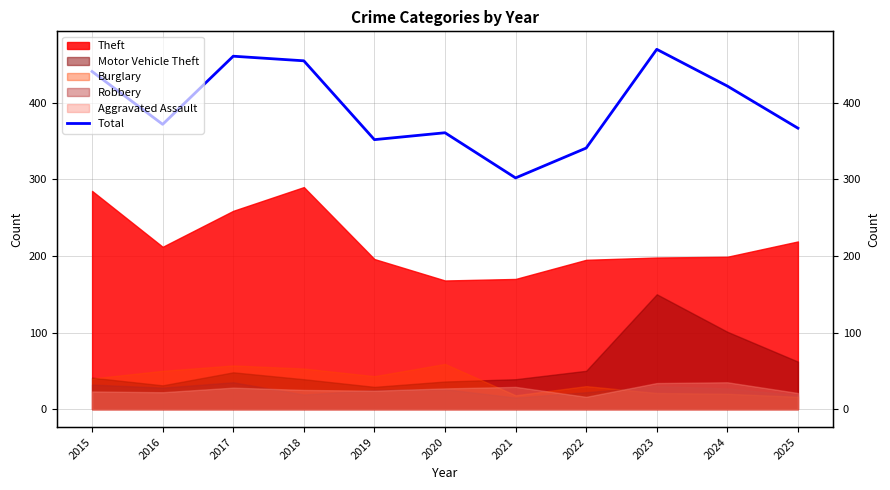

Which has a higher value, 2018 or 2021?

2018